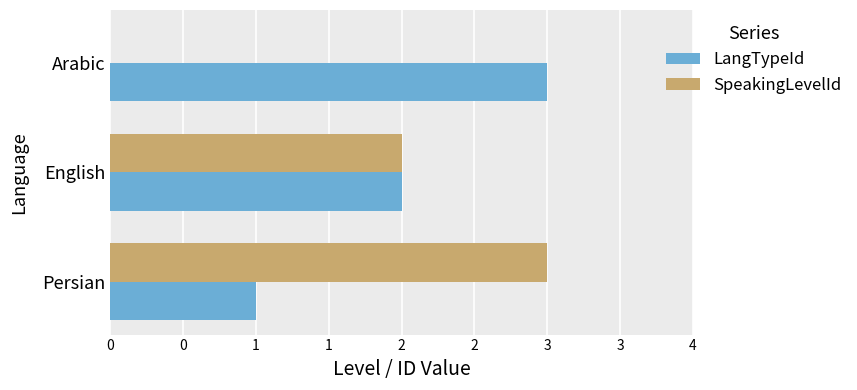

Which series has the widest spread of values?

SpeakingLevelId